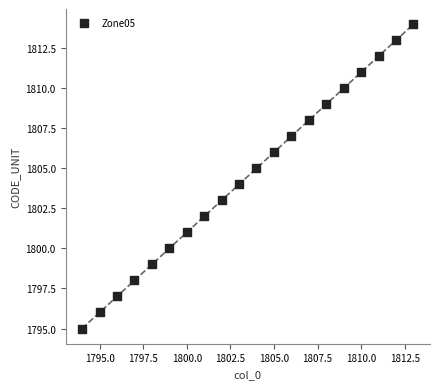

What is the range of X values (max minus min)?

19